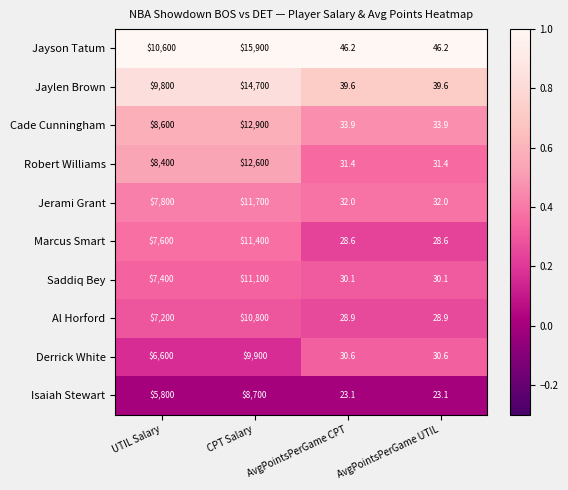

True or false: Saddiq Bey has a value of 11100.0 at CPT Salary.

True